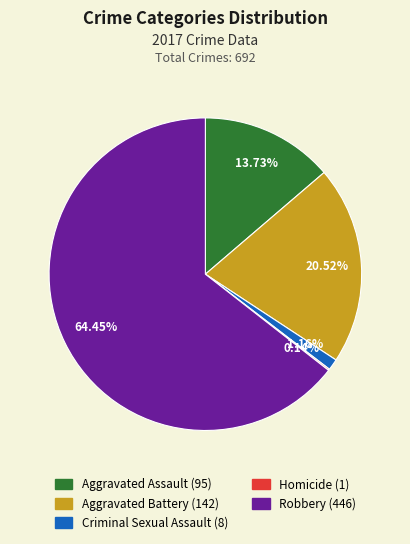

What is the largest slice in the pie chart?

Robbery